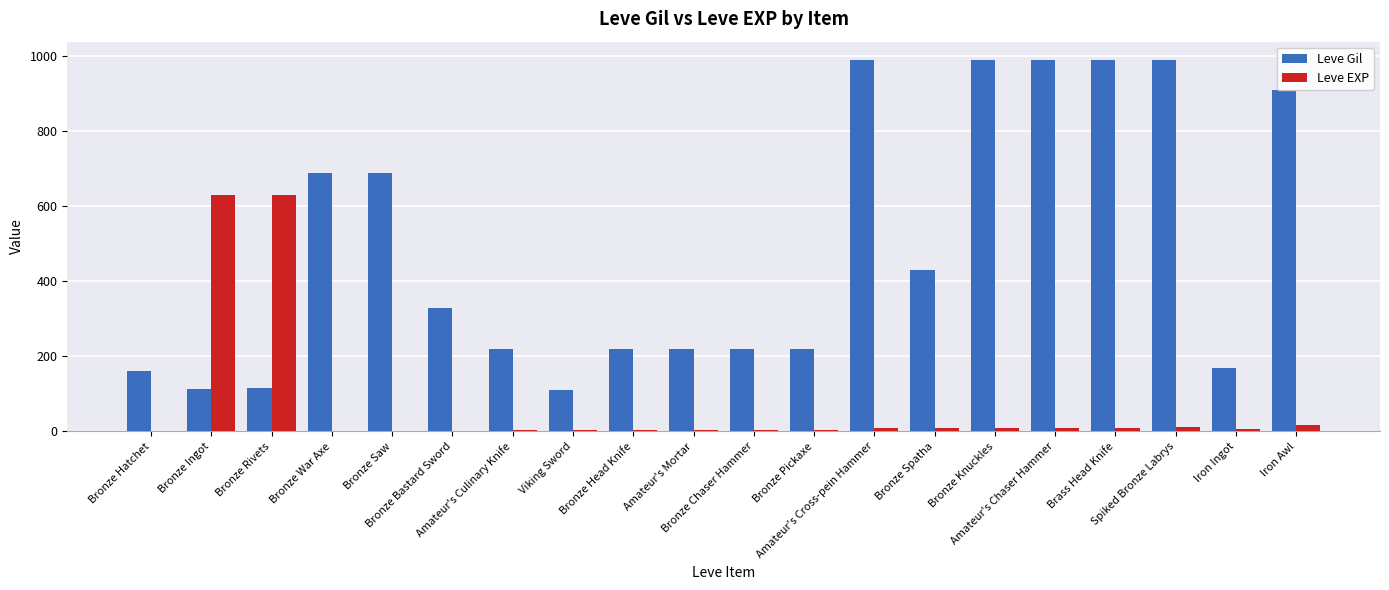

How many groups of bars are there?

20